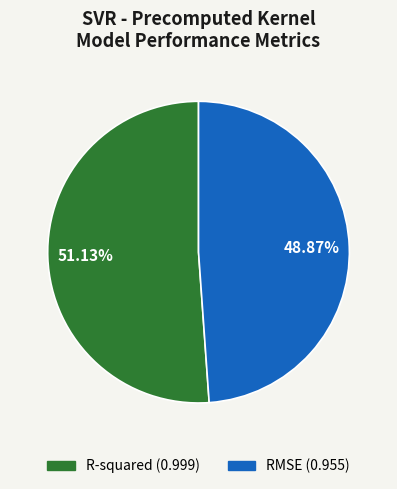

Is the sum of RMSE and R-squared greater than half?

Yes